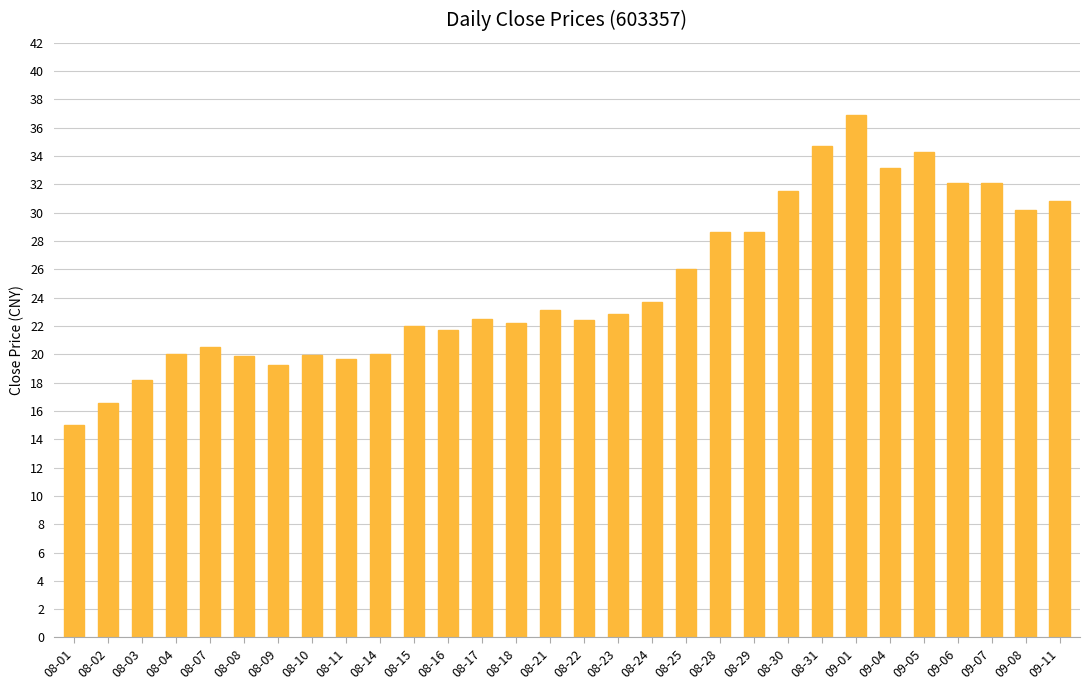

What is the minimum value shown in the chart?

15.0